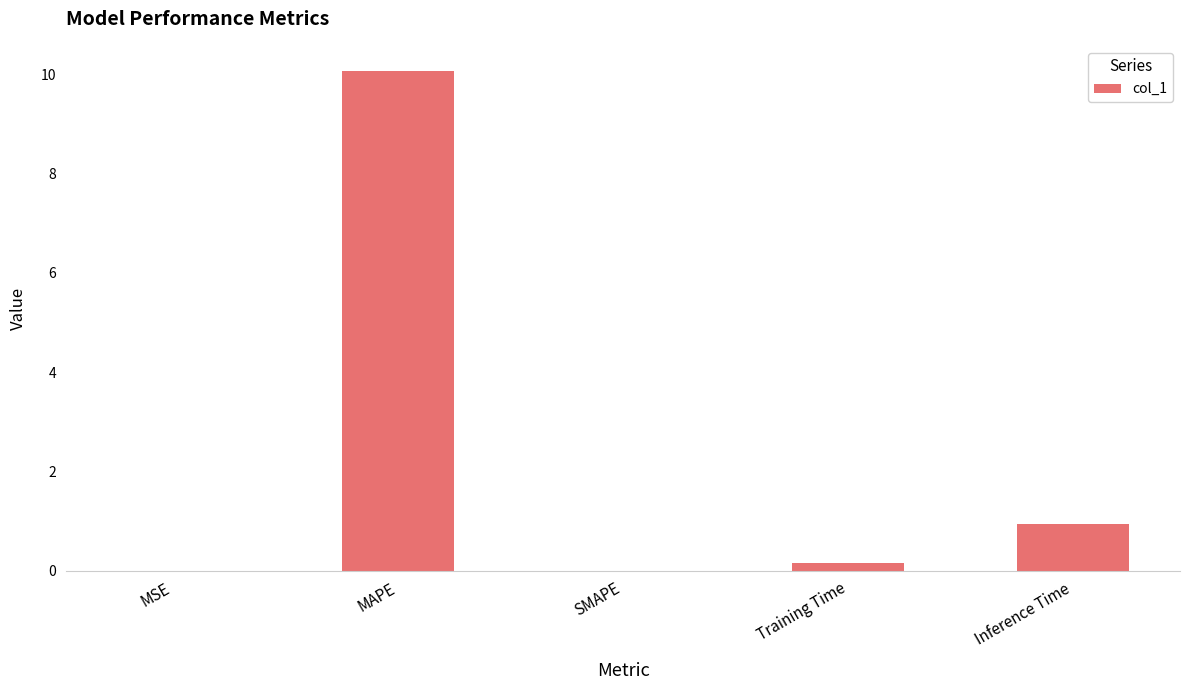

Which label corresponds to the largest value in the chart?

MAPE